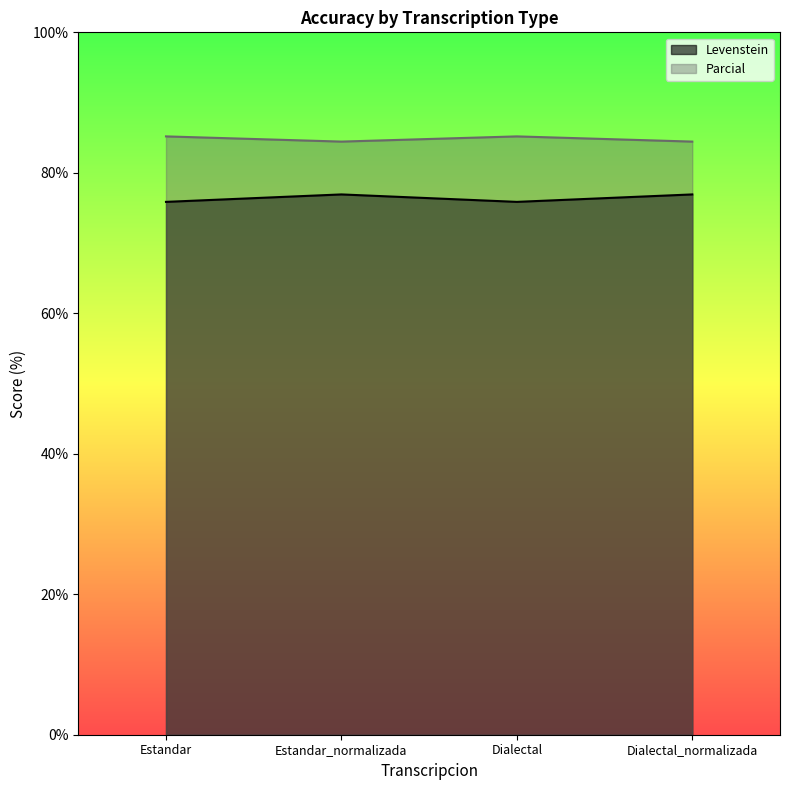

List the series in order of their overall mean, highest first.

Parcial, Levenstein